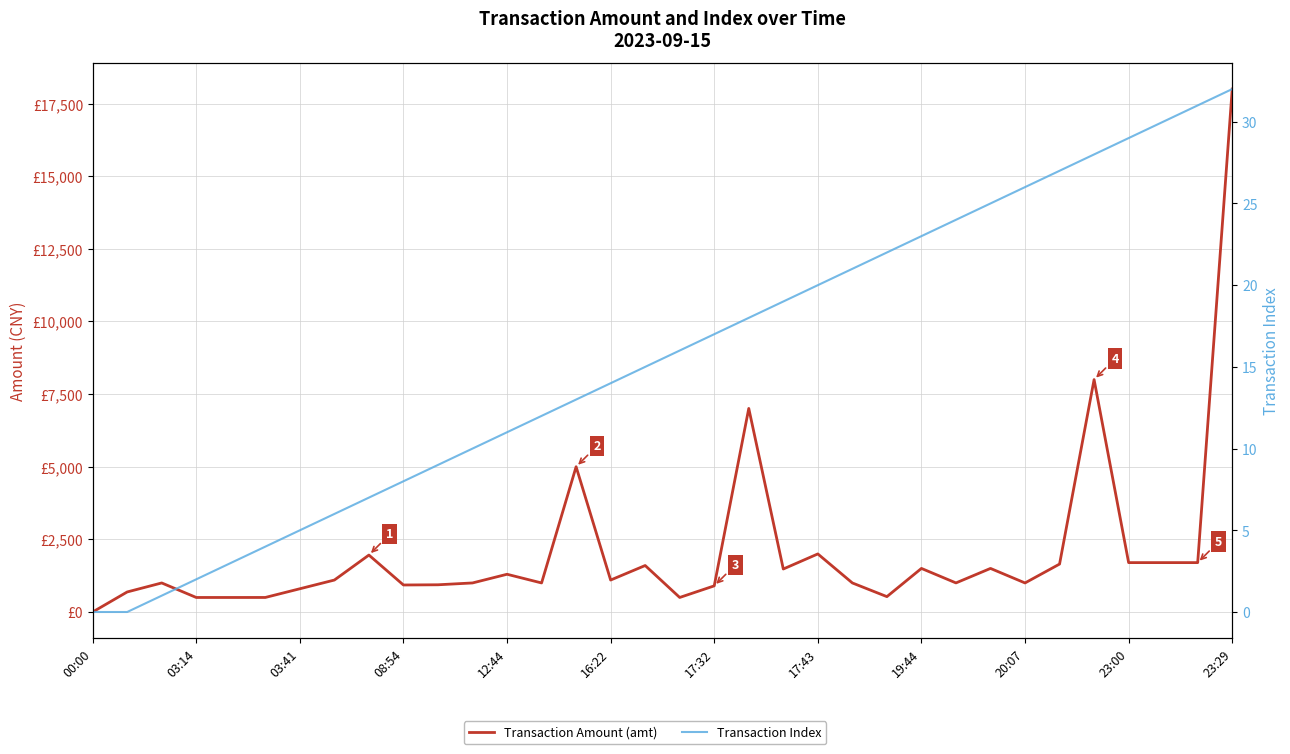

How many series are shown in this chart?

2